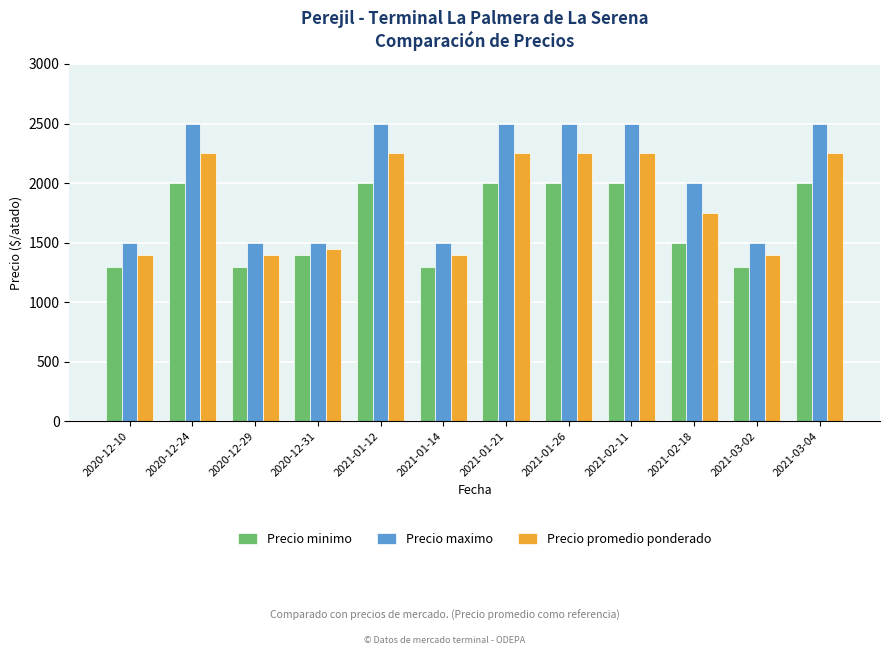

What is the label of the 4th bar from the left?

2020-12-31